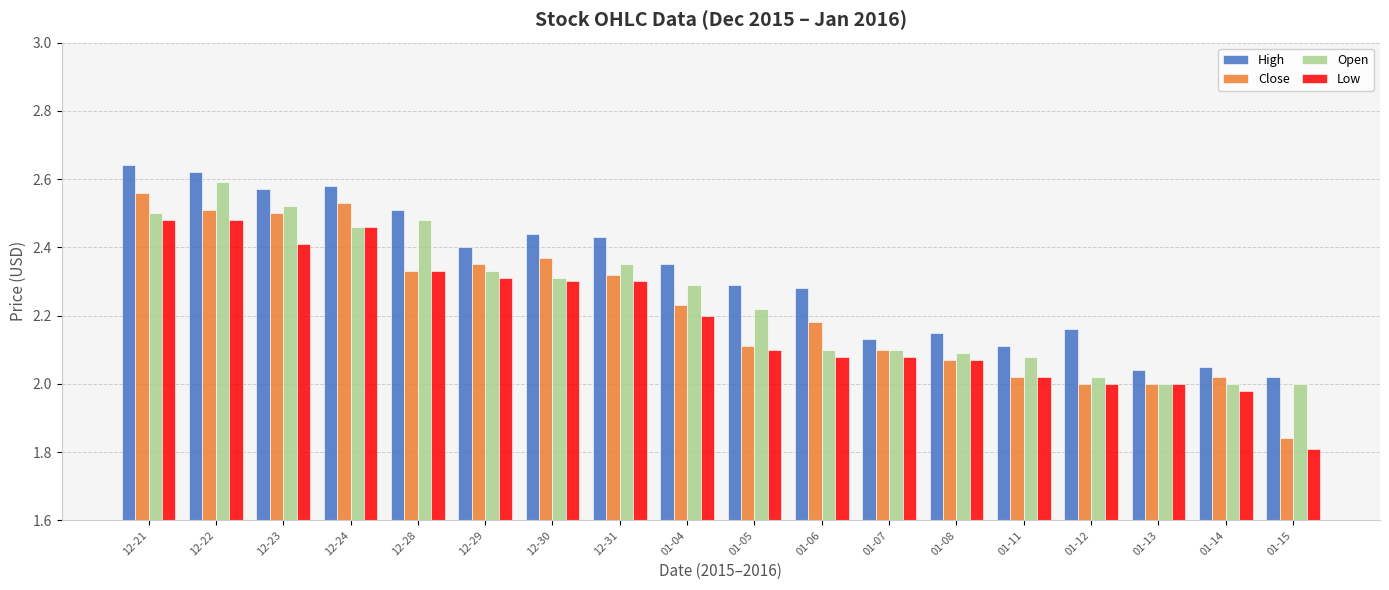

What are all the series names shown in the legend?

High, Close, Open, Low